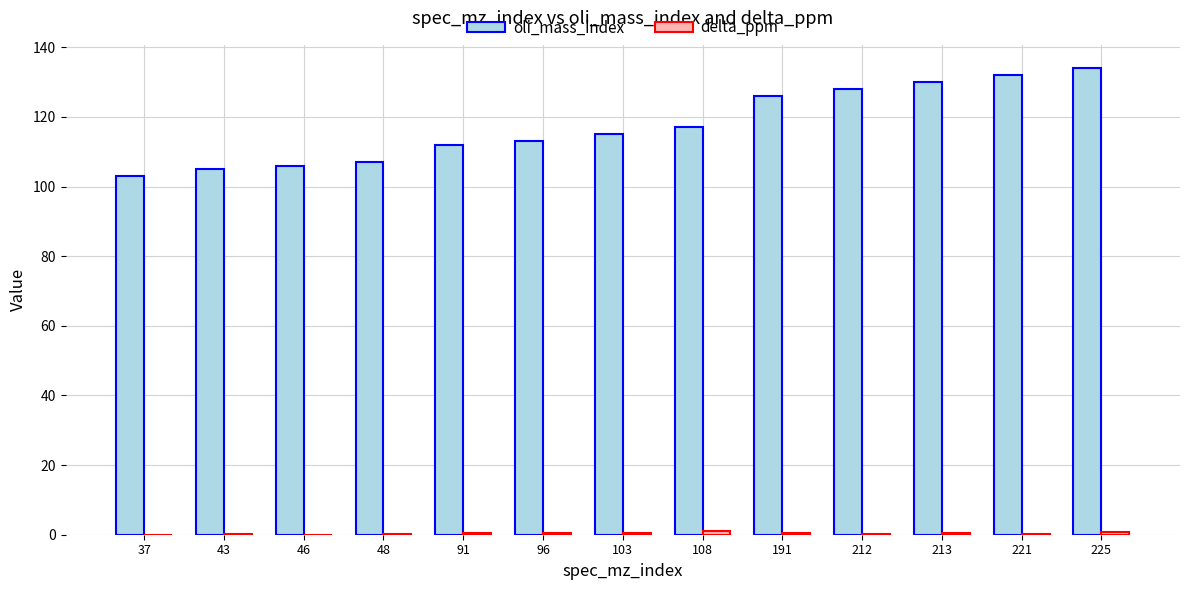

What is the maximum value shown in the chart?

134.0